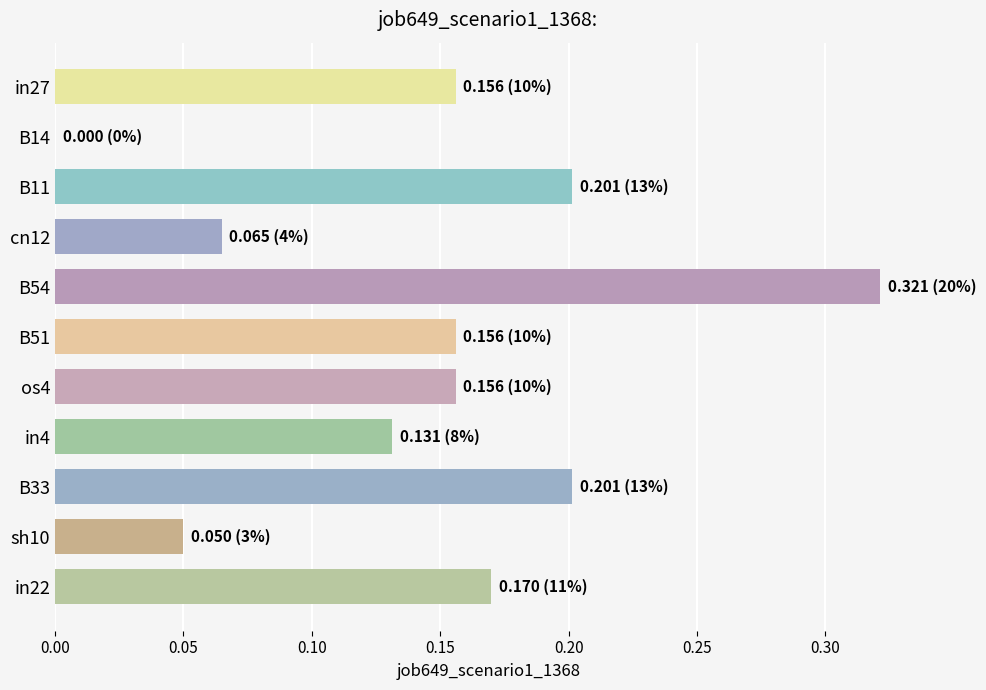

How many positive values are there?

10